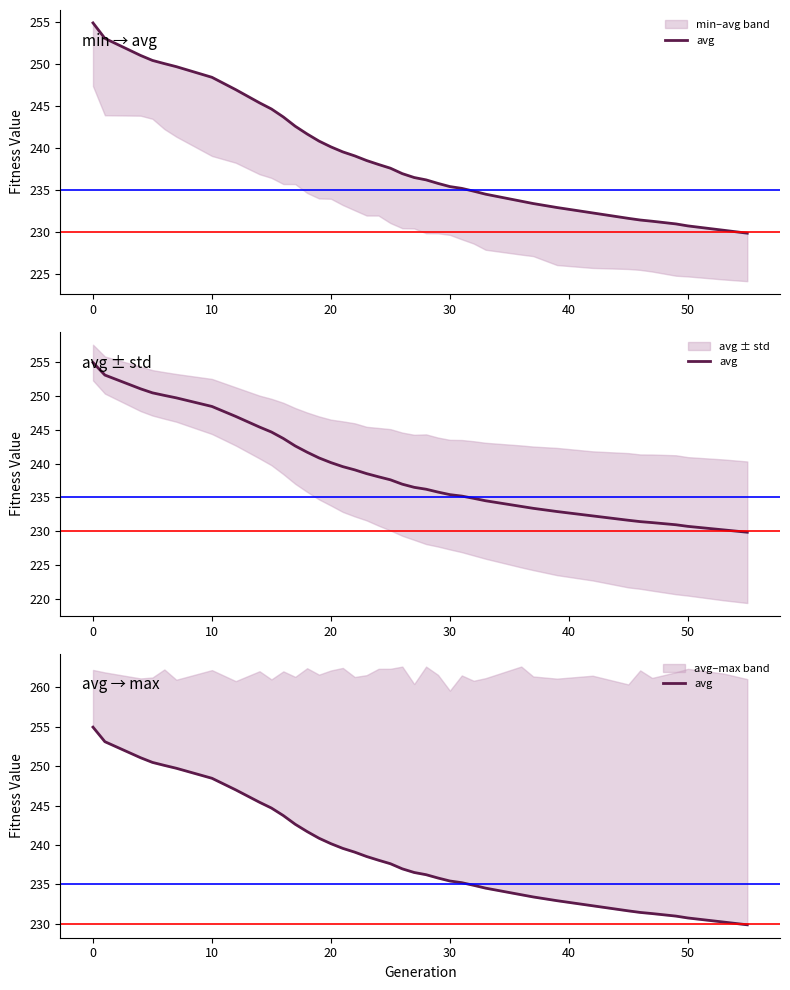

How many lines are shown in the chart?

1